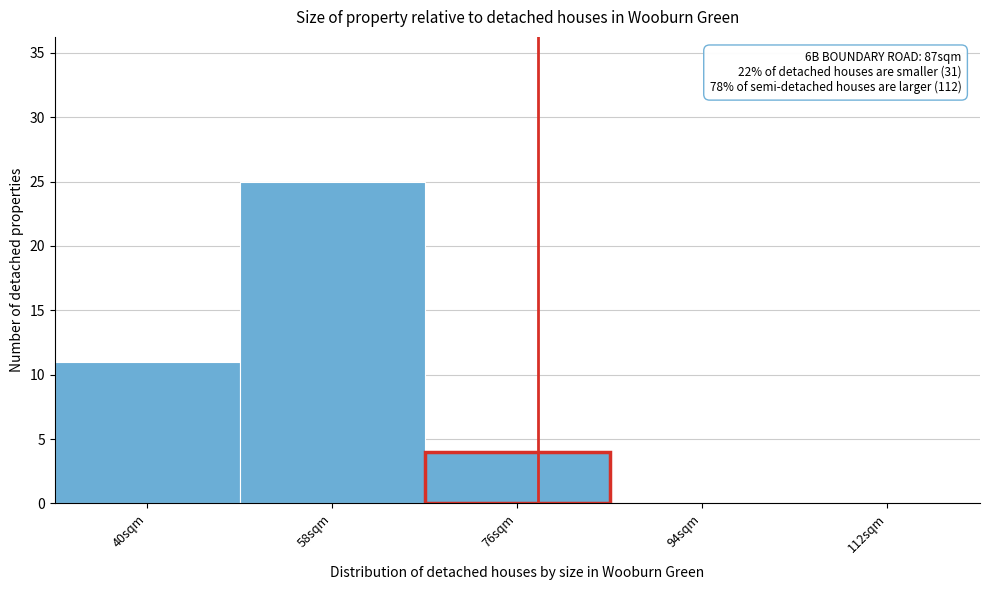

Reading left to right, transcribe all the data shown in this chart.

40sqm=11	58sqm=25	76sqm=4	94sqm=0	112sqm=0